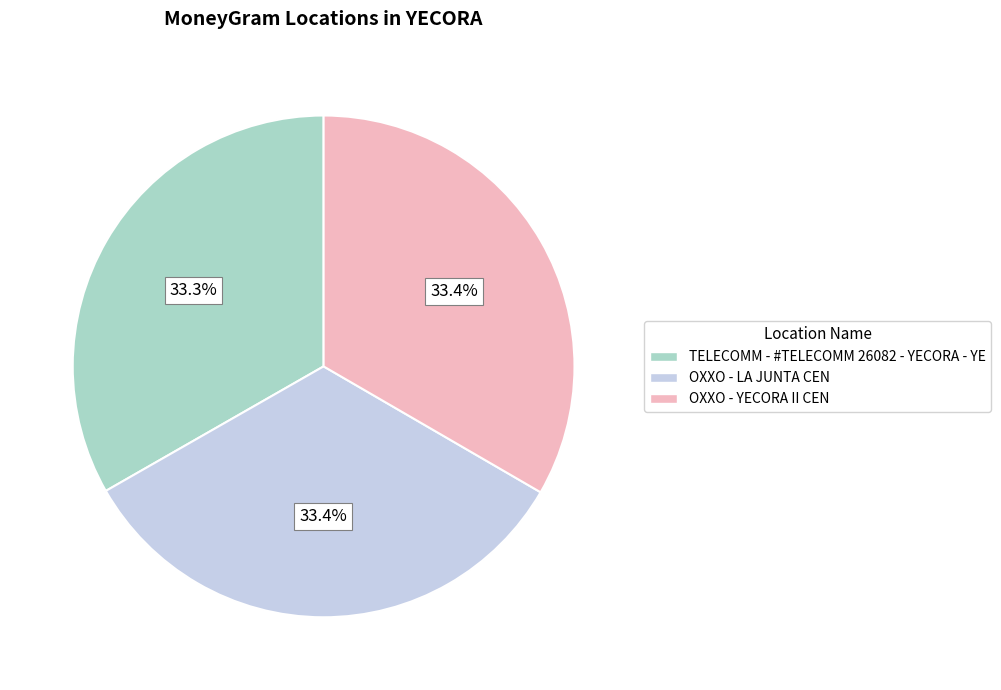

Does OXXO - LA JUNTA CEN account for over 50% of the chart?

No